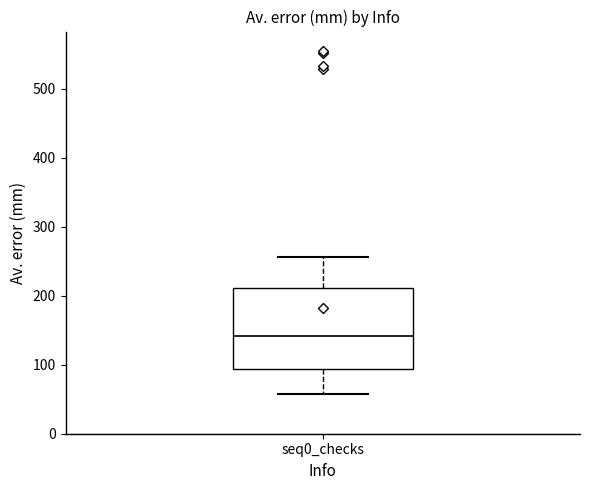

Read this box plot against the y-axis: the position of the median line, the range covered by the box, and the ends of both whiskers. The values are not printed on the chart, so give them approximately, as read against the axis.

median 140, box 90 to 210, whiskers 60 to 260